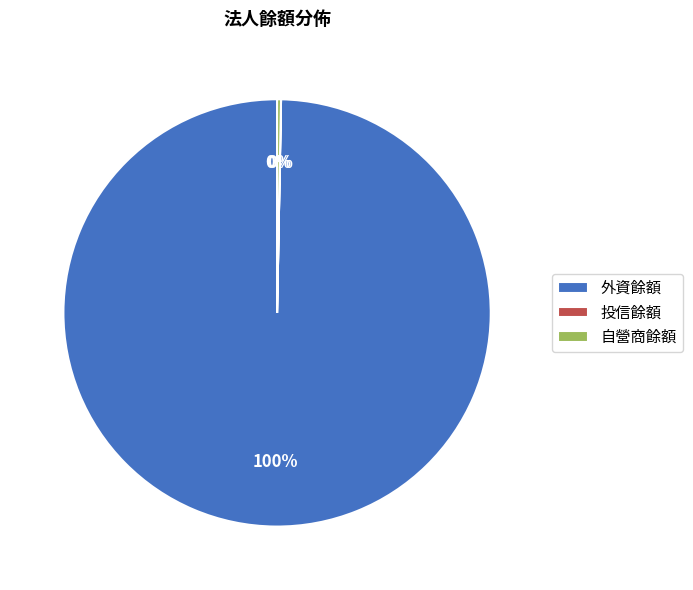

To the nearest percent, what is the difference between the largest and smallest slice percentages?

100%